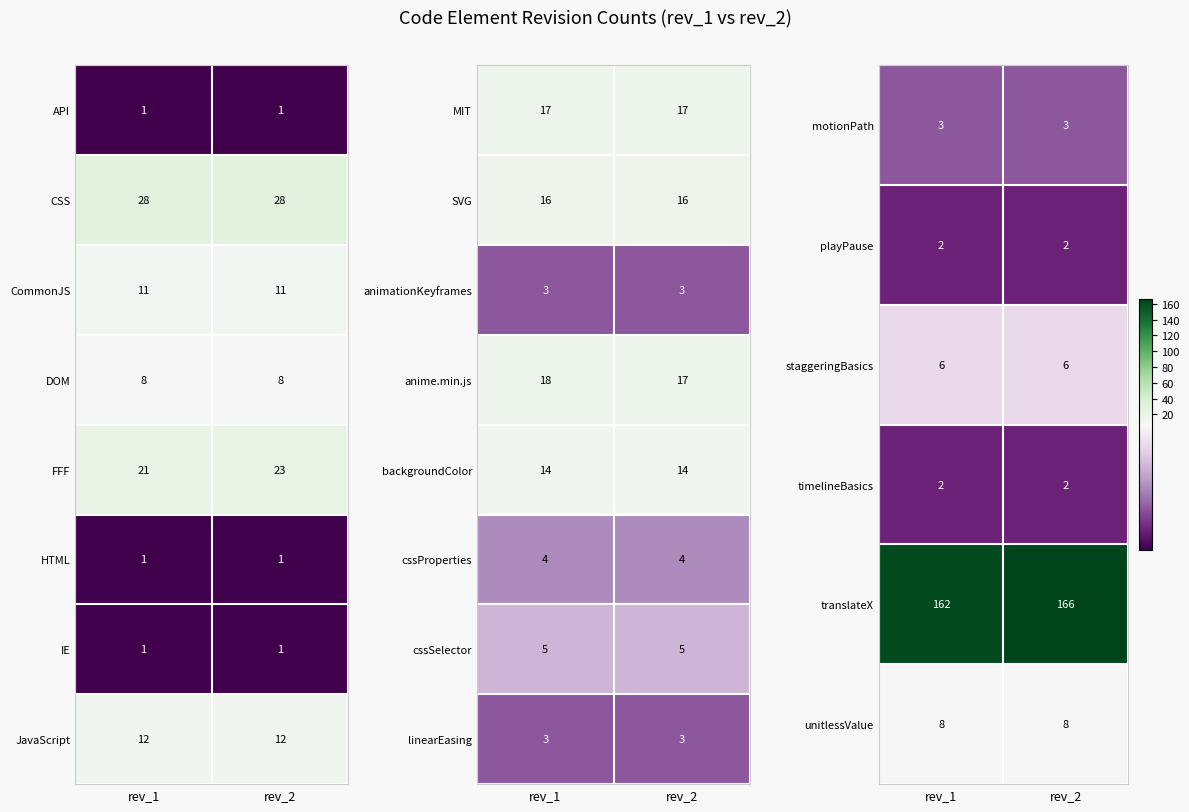

Rank the categories by anime.min.js value from highest to lowest.

rev_1, rev_2